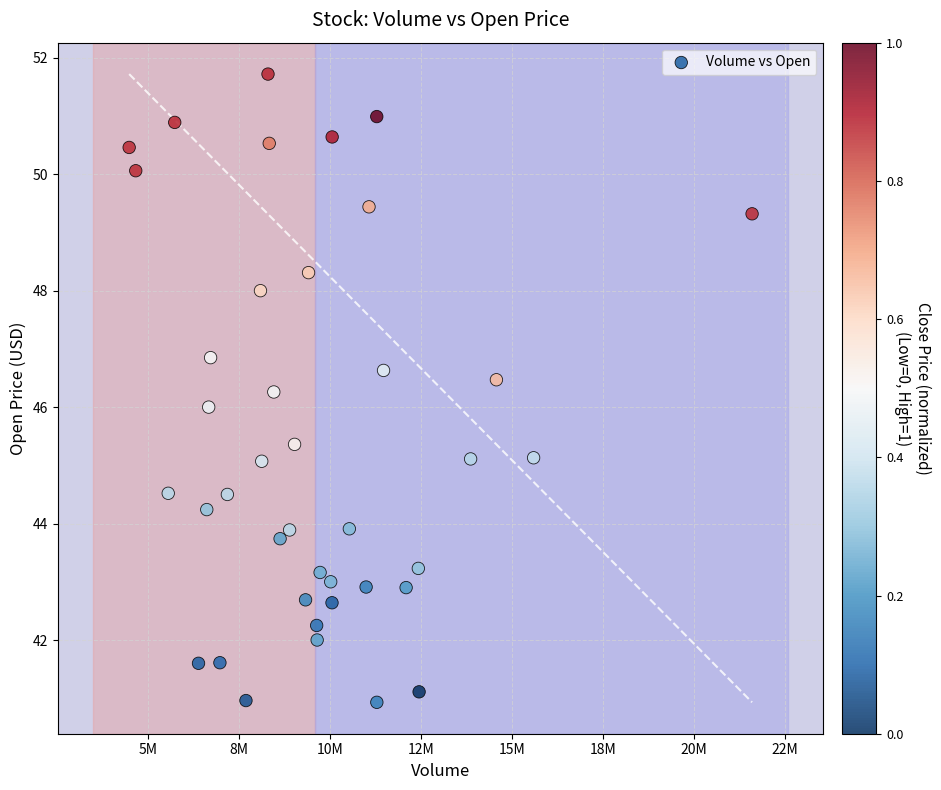

What is the range of X values (max minus min)?

17118300.0